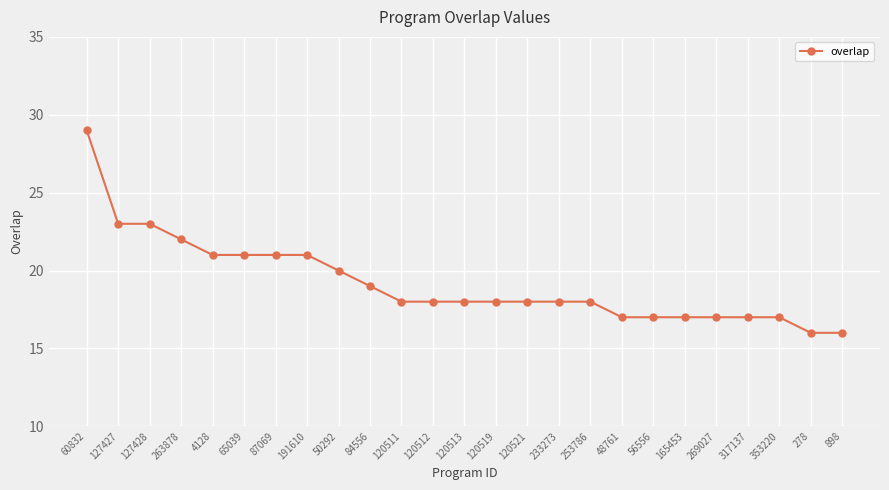

Reading left to right, what are all the values shown in this chart?

60832=29	127427=23	127428=23	263878=22	4128=21	65039=21	87069=21	191610=21	50292=20	84556=19	120511=18	120512=18	120513=18	120519=18	120521=18	233273=18	253786=18	48761=17	56556=17	165453=17	269027=17	317137=17	353220=17	278=16	898=16